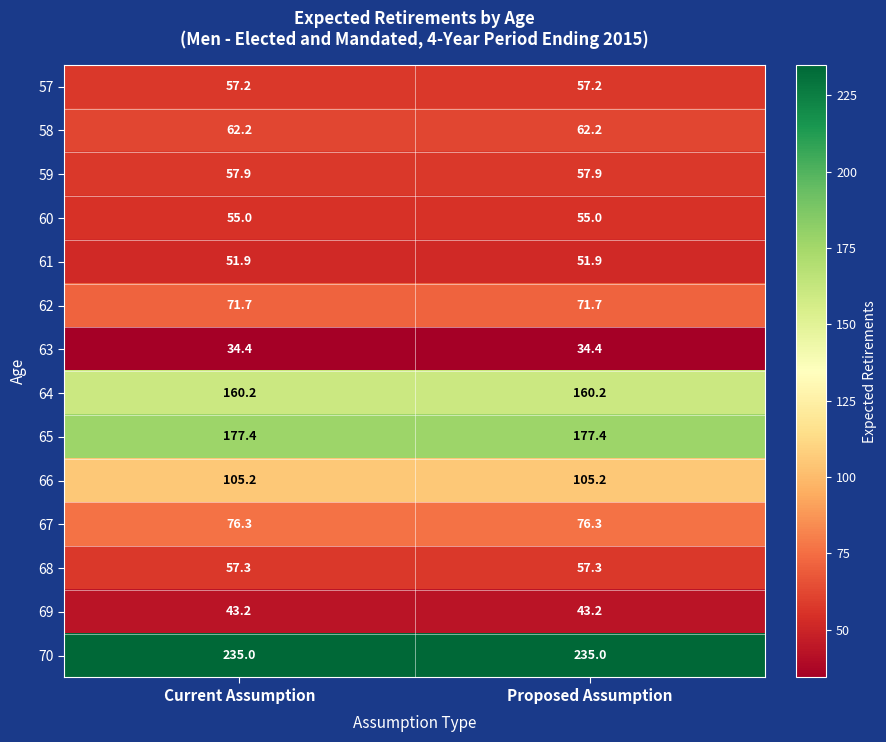

Which series has the largest total across all categories?

70